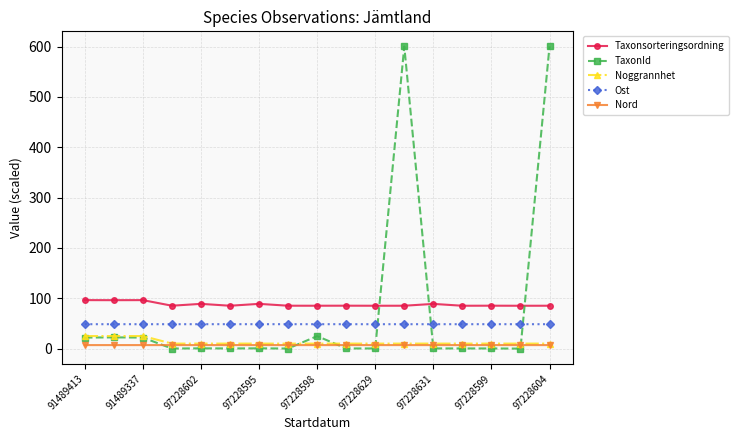

What is the difference between the maximum and minimum values in the Noggrannhet series?

15.0